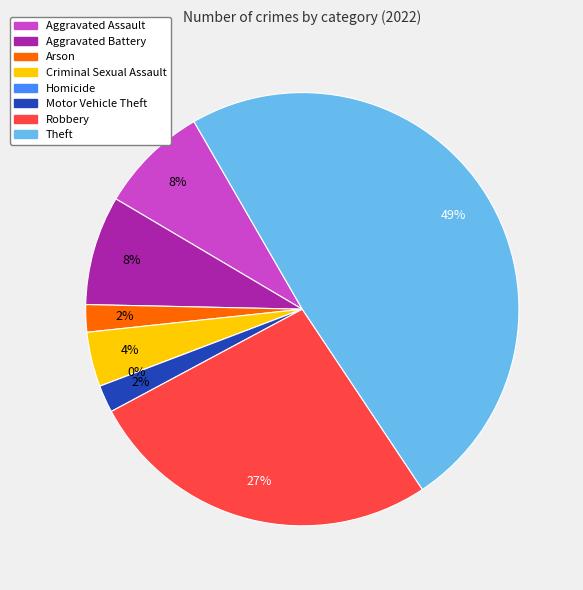

To the nearest percent, what is the difference between the Homicide and Aggravated Assault slice percentages?

8%